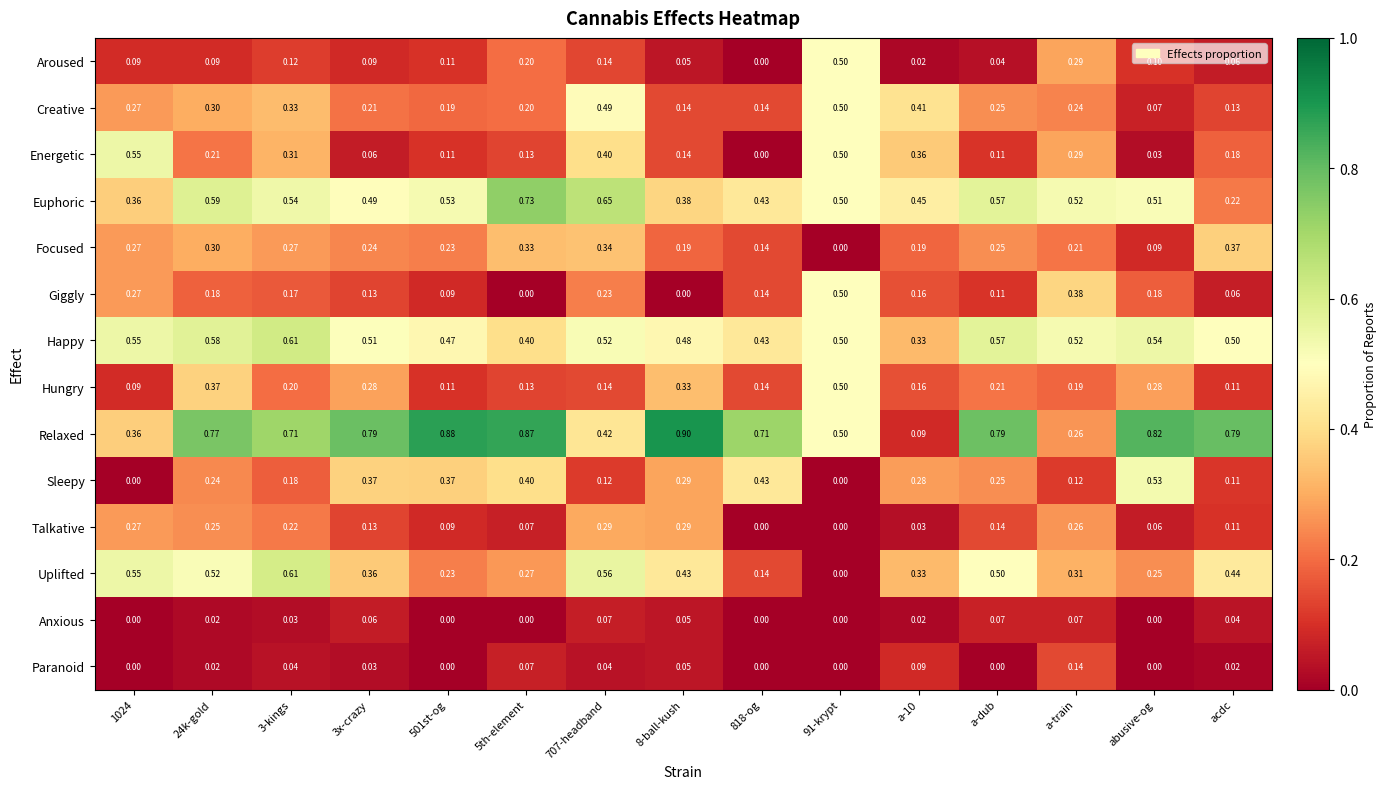

Which series has the largest range (max minus min)?

Relaxed